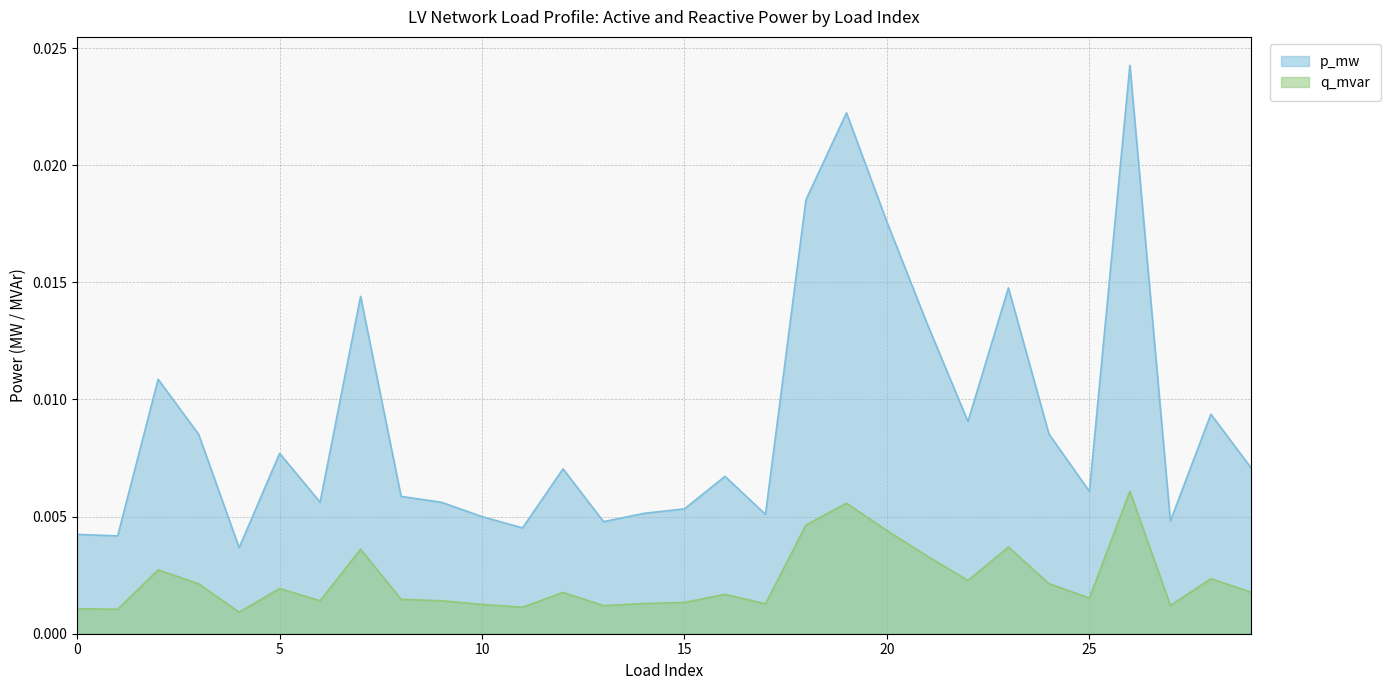

True or false: q_mvar has more than 1 interior local peaks.

True